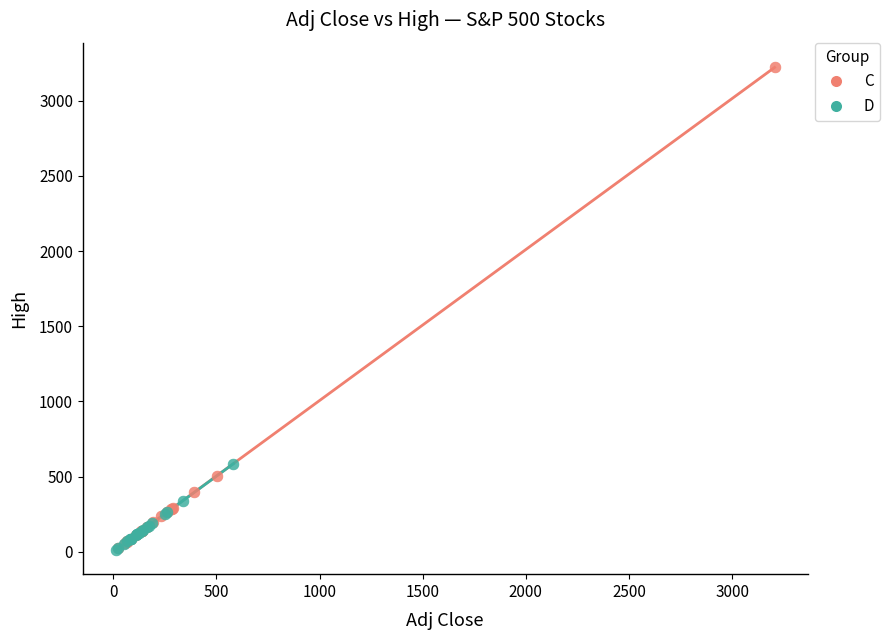

Which series has the widest spread of Y values?

C